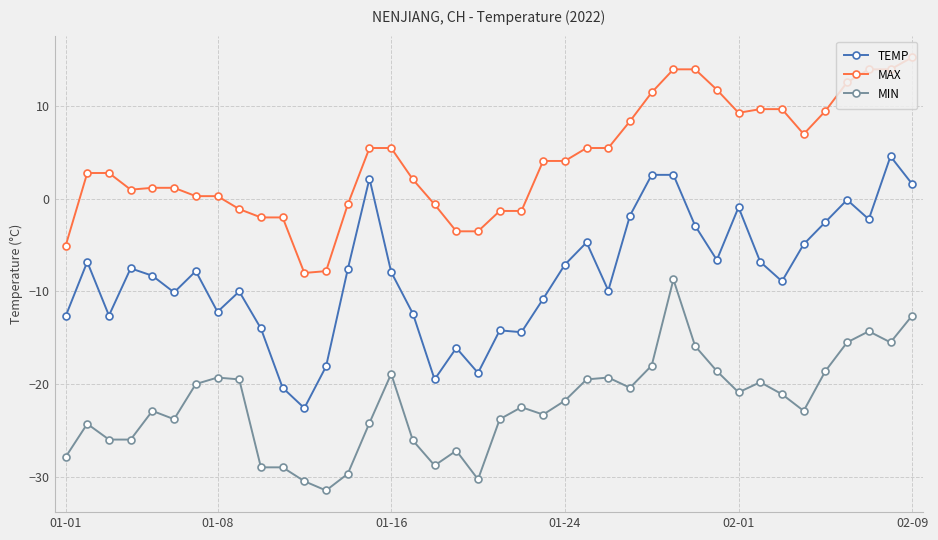

What is the value of the TEMP point at the 2nd from the left?

-6.8